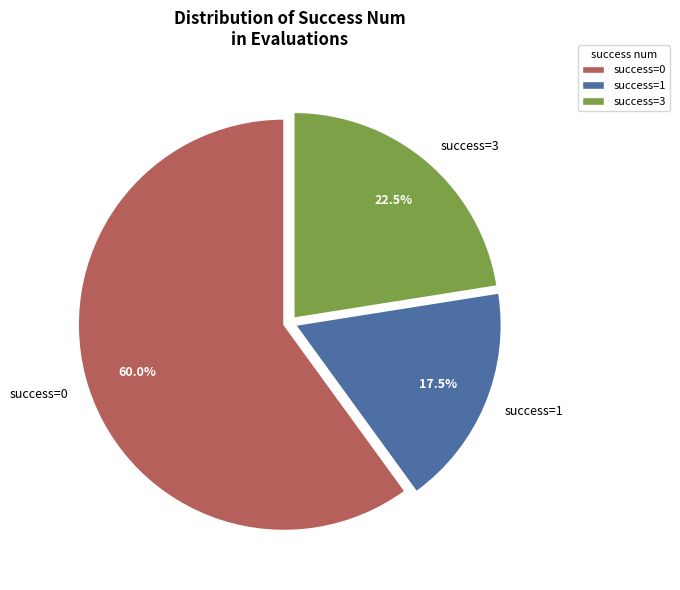

What percentage is NOT represented by success=3?

77.5%